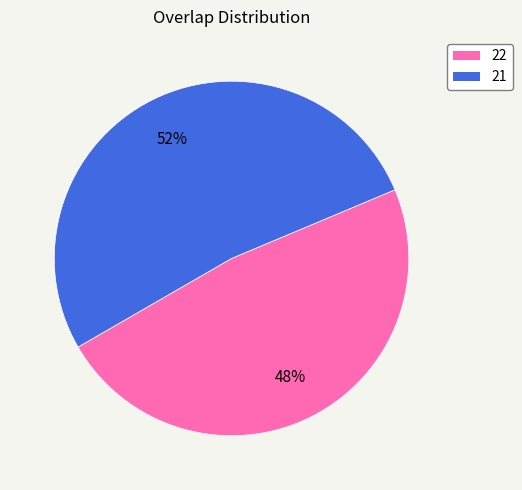

Between 21 and 22, which is larger?

21